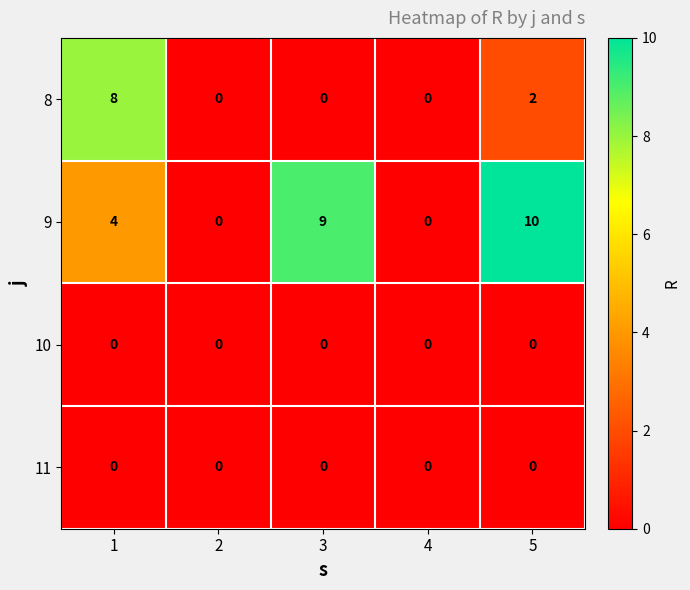

Which series changed the most between 1 and 3?

8